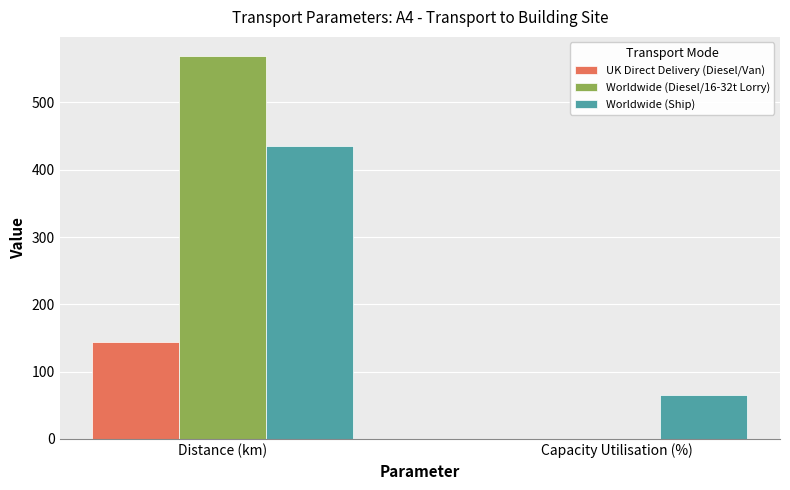

Is it true that Worldwide (Ship) equals 118.9 at Distance (km)?

False